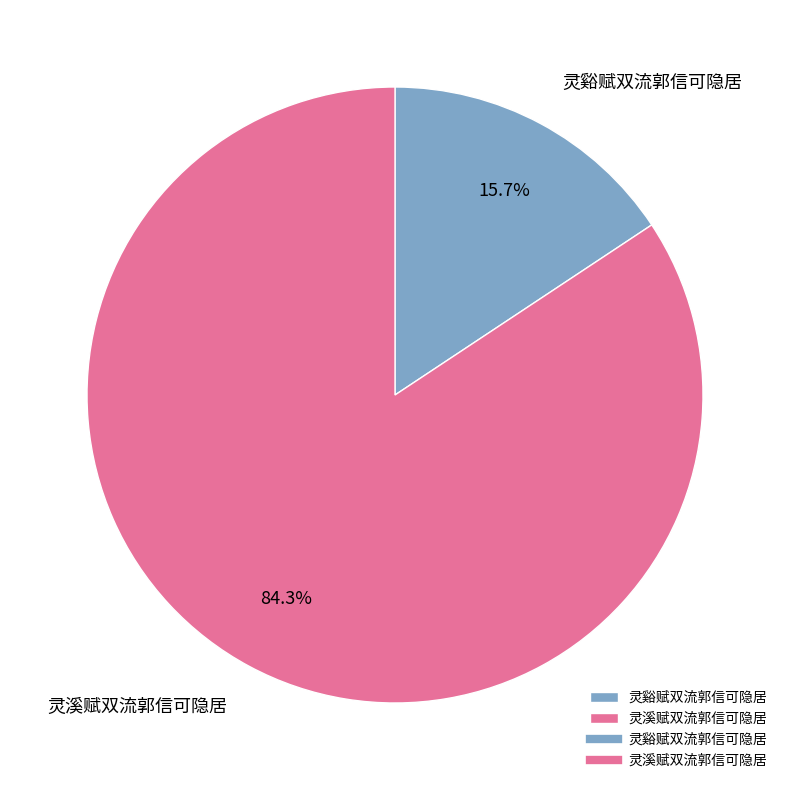

What is the smallest slice in the pie chart?

灵谿赋双流郭信可隐居